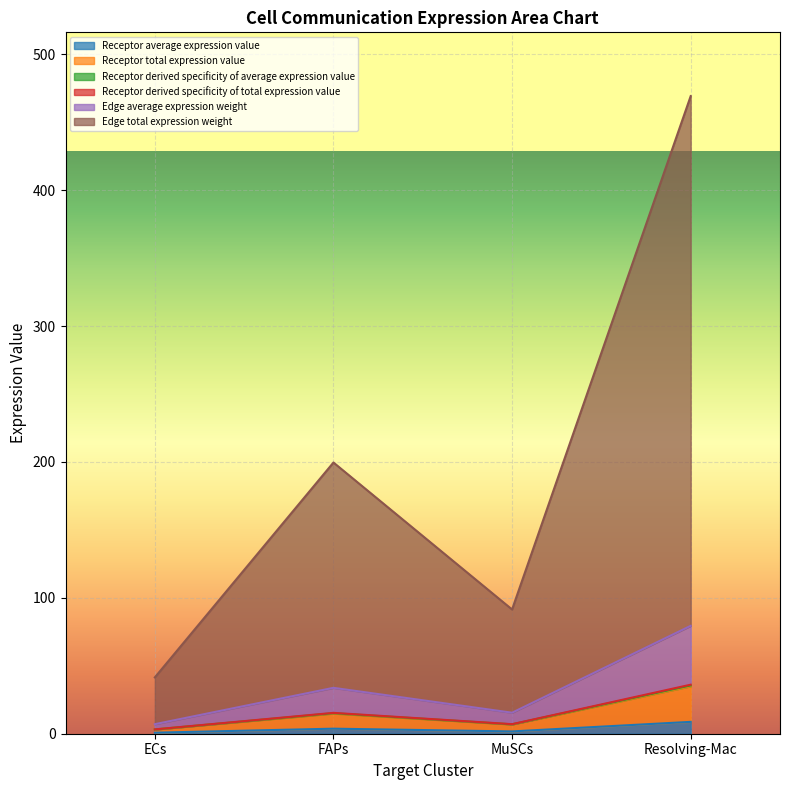

Is the value of Receptor average expression value at FAPs greater than the value of Receptor derived specificity of total expression value at Resolving-Mac?

Yes